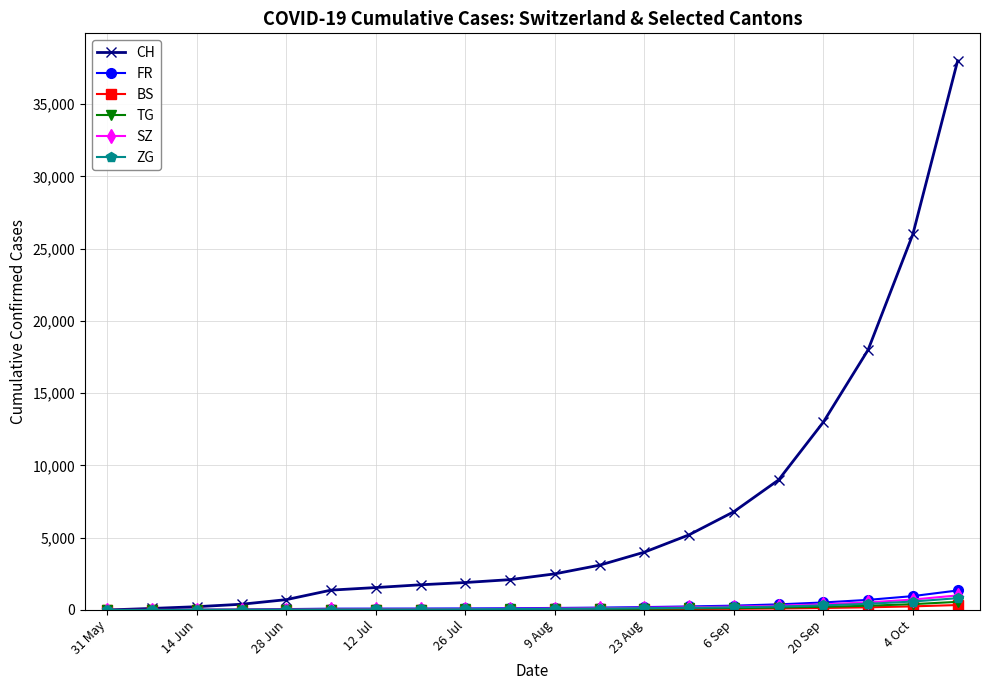

What is the greatest value displayed?

38000